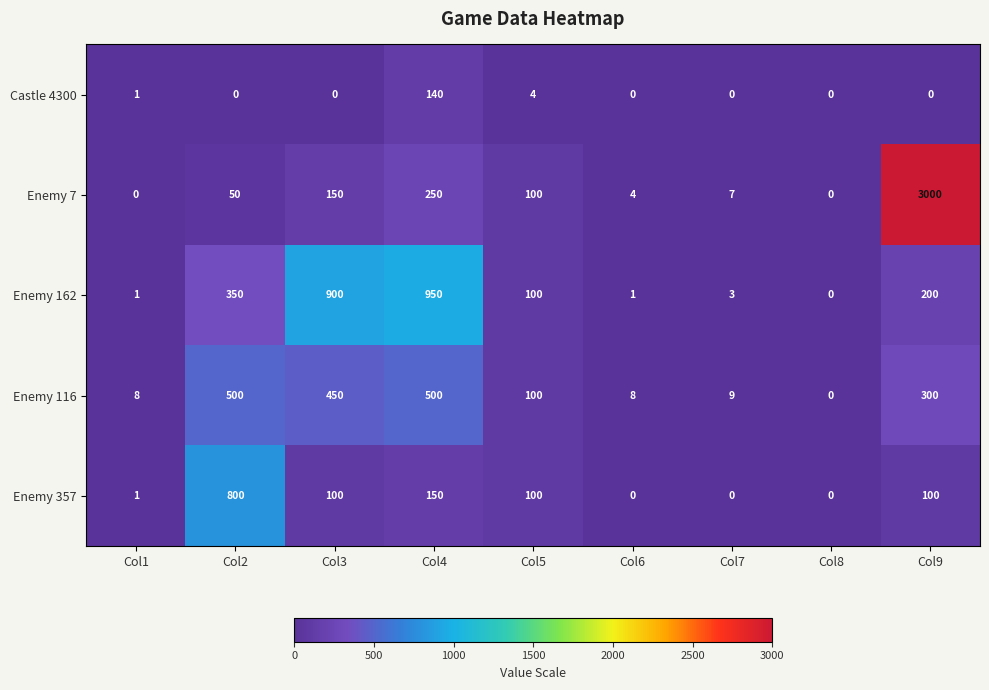

Which series has the largest range (max minus min)?

Enemy 7